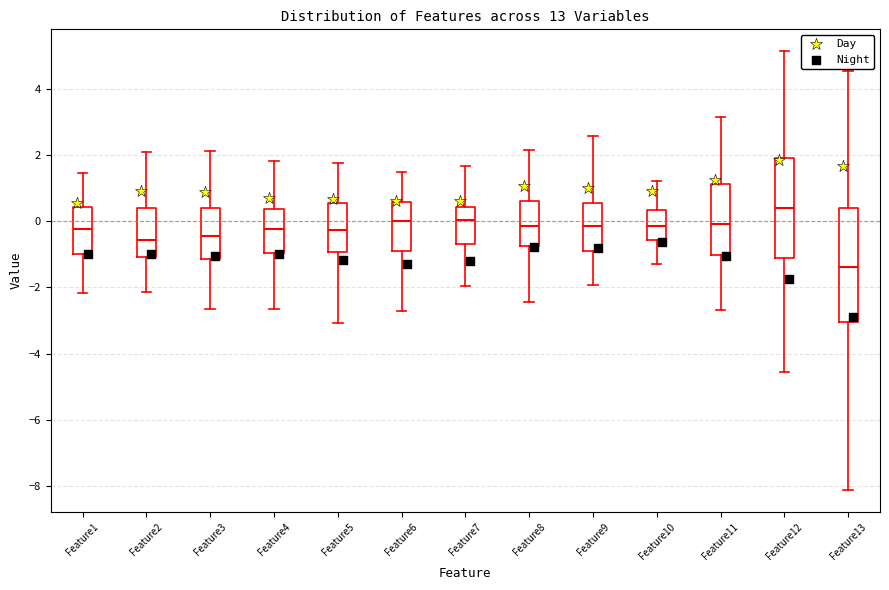

Comparing the boxes themselves (not the whiskers), which one is the tallest?

Feature13